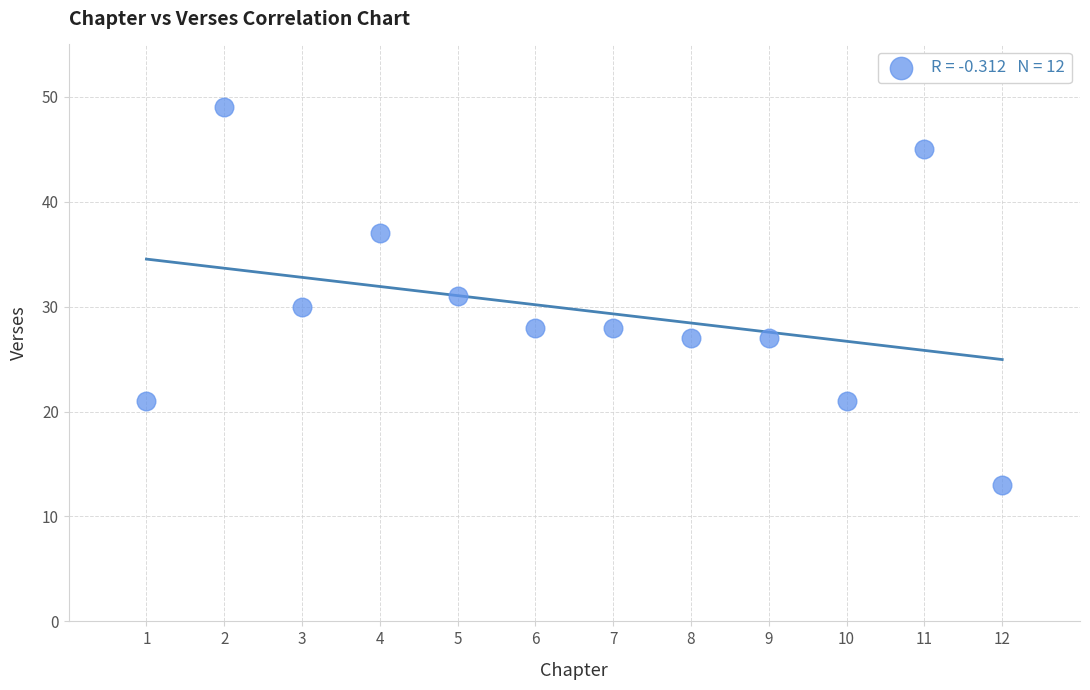

What is the average Y value?

30